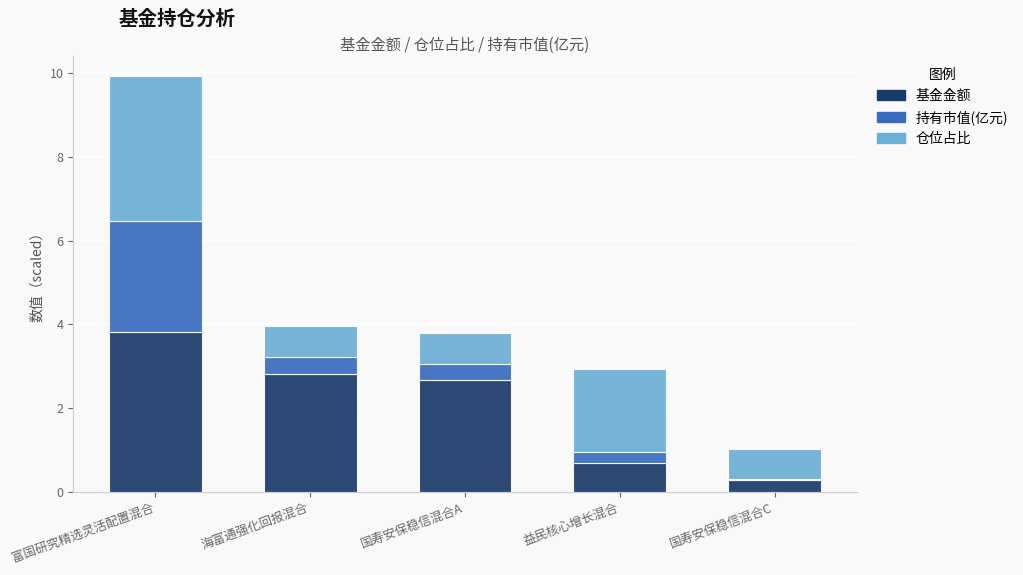

Which category has the highest value in the 基金金额 series?

富国研究精选灵活配置混合